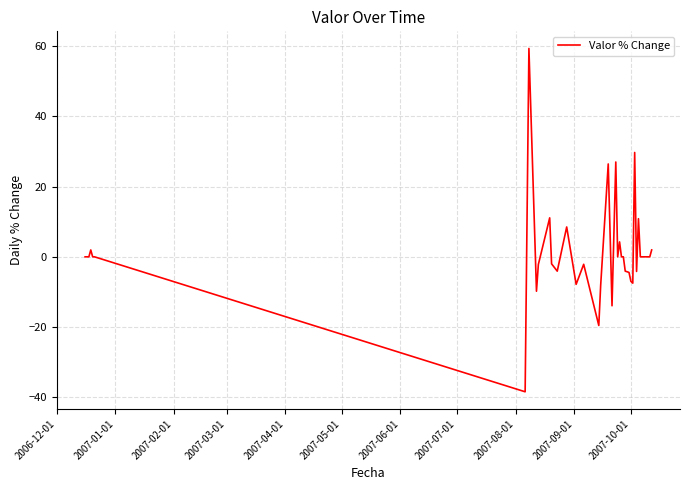

What is the difference between the maximum and minimum values?

97.8